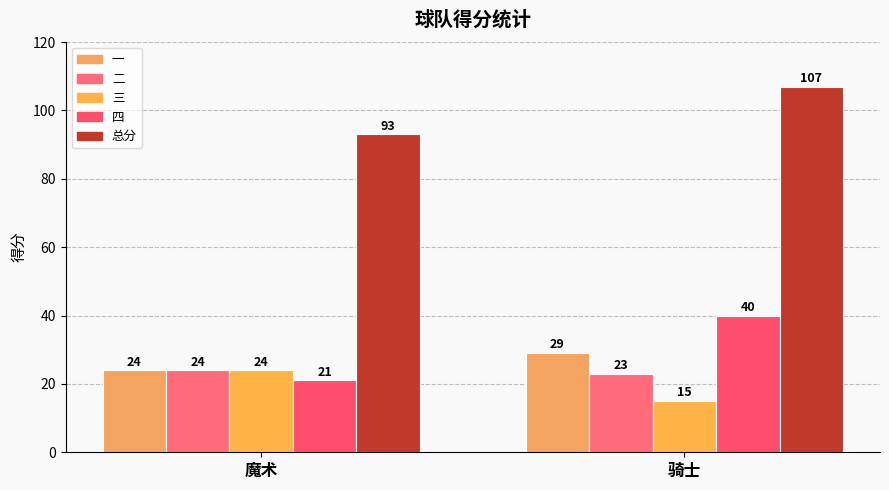

What is the label of the 2nd bar from the right?

魔术